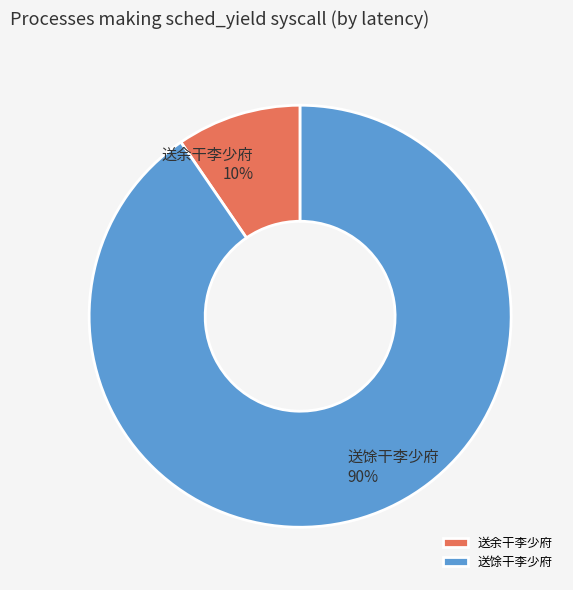

Which category has the biggest portion of the pie?

送馀干李少府